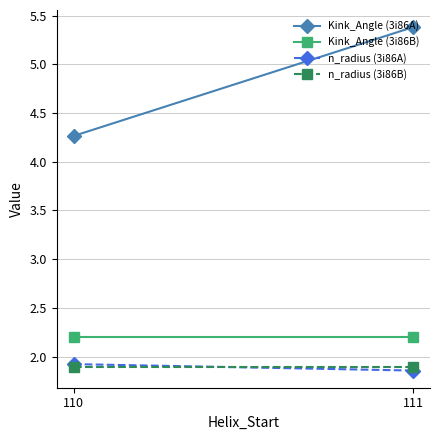

Reading left to right, what are all the values shown in this chart?

Kink_Angle (3i86A): 110=4.3	111=5.4
Kink_Angle (3i86B): 110=2.2	111=2.2
n_radius (3i86A): 110=1.9	111=1.9
n_radius (3i86B): 110=1.9	111=1.9